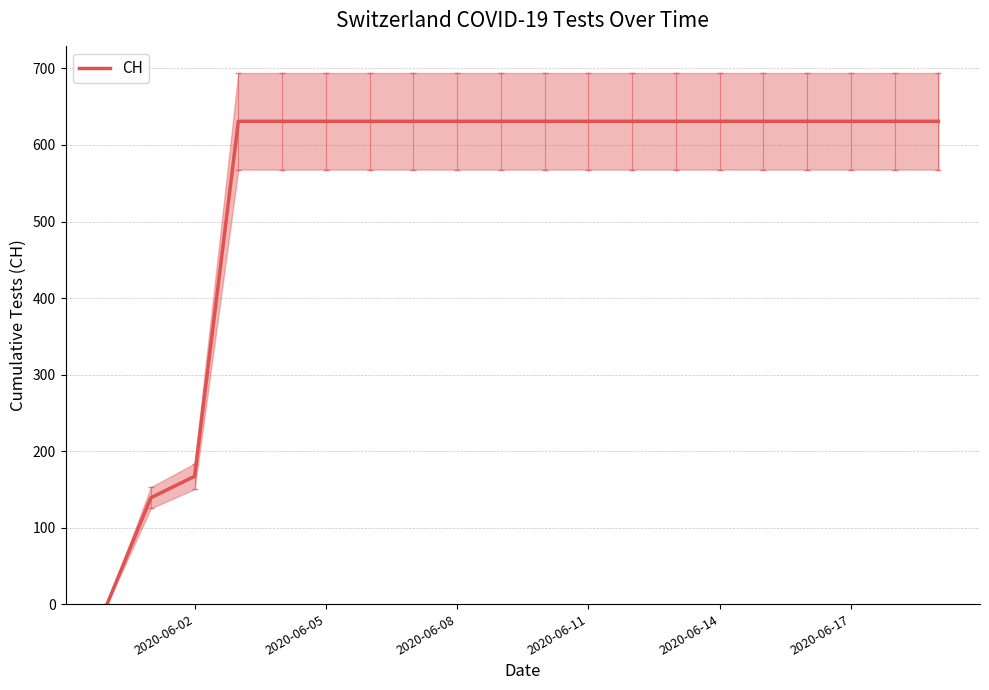

What is the maximum value for CH?

631